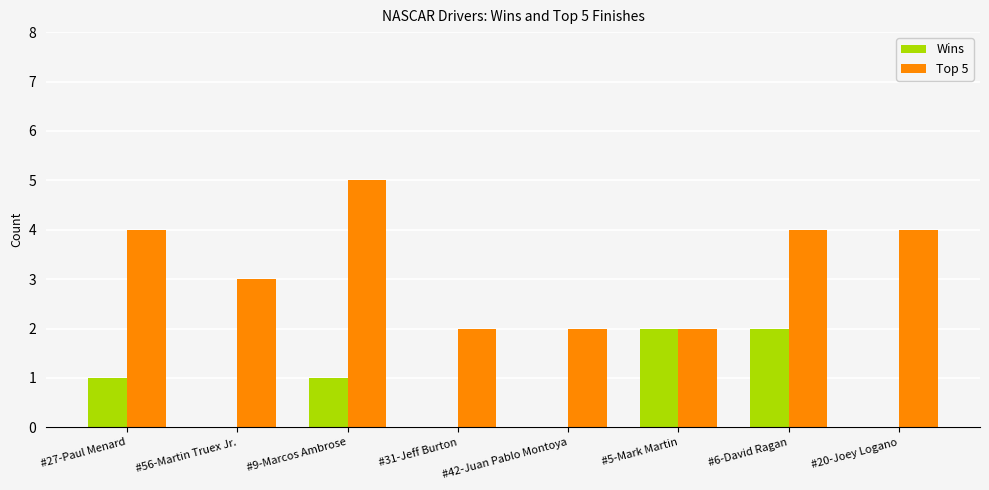

Which series changed the most between #27-Paul Menard and #20-Joey Logano?

Wins